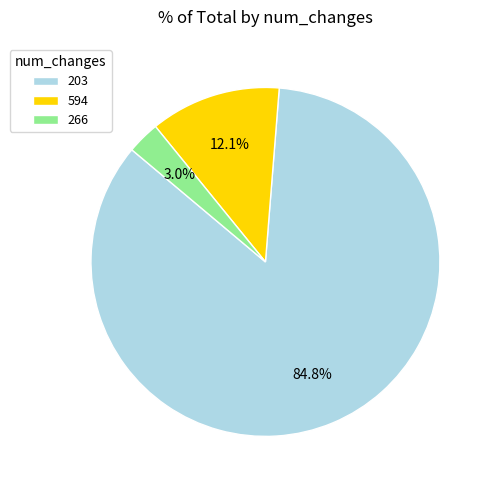

Combined, do 594 and 203 account for over 50%?

Yes